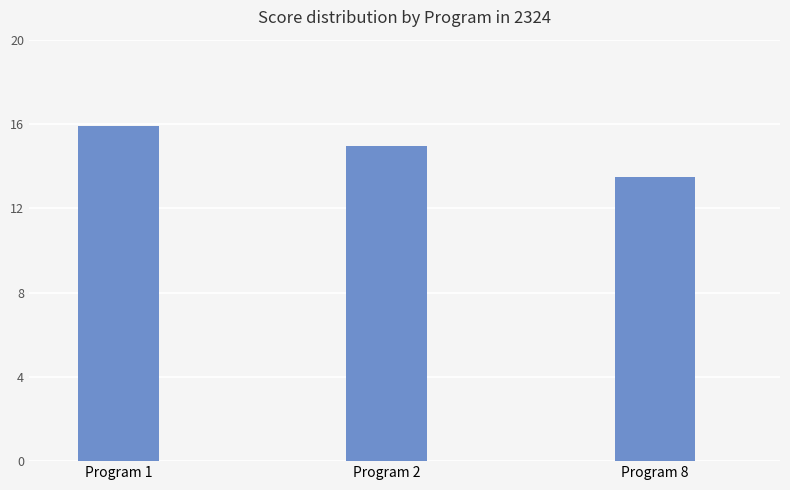

Reading left to right, extract all data points from this chart.

15.9	15.0	13.5